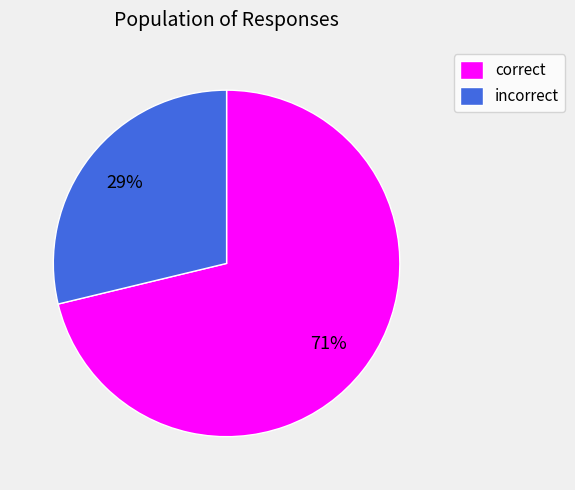

To the nearest percent, what portion does correct represent?

71%